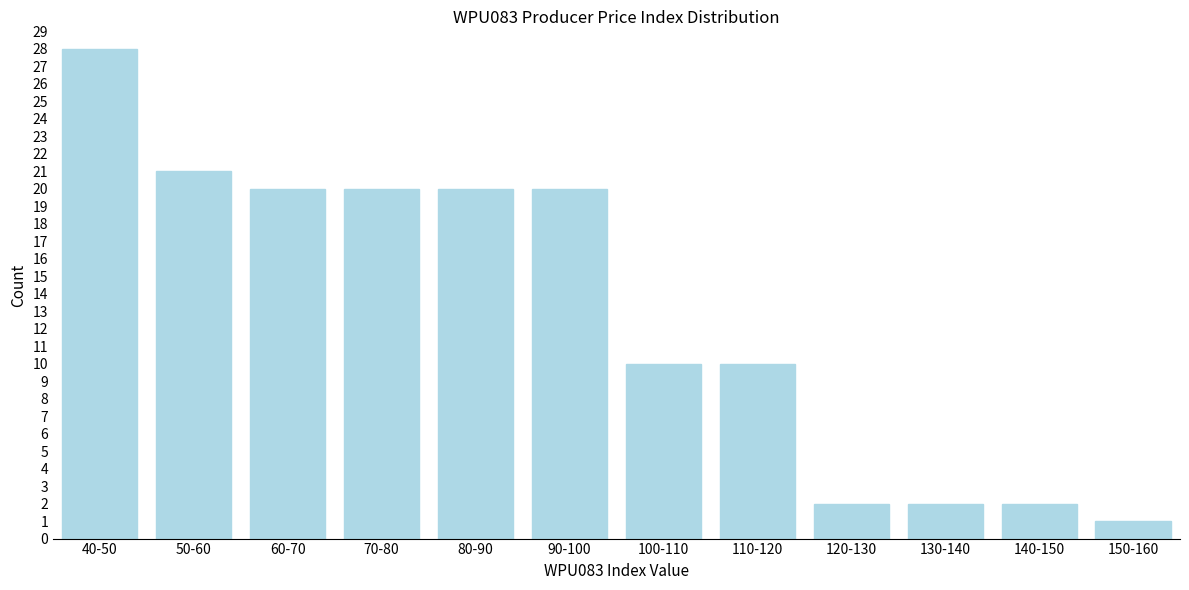

Reading left to right, extract all data points from this chart.

40-50=28	50-60=21	60-70=20	70-80=20	80-90=20	90-100=20	100-110=10	110-120=10	120-130=2	130-140=2	140-150=2	150-160=1